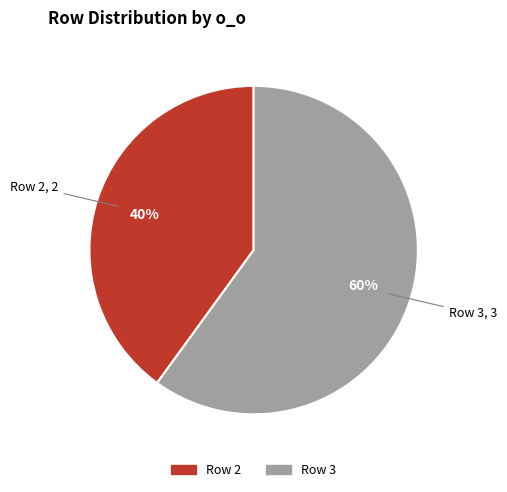

Approximately how many times larger is the value at Row 3 compared to Row 2?

1.5